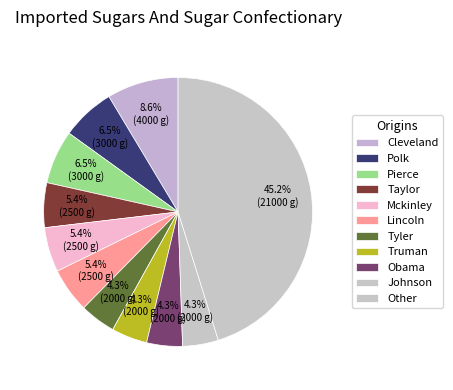

How many slices are in this pie chart?

11